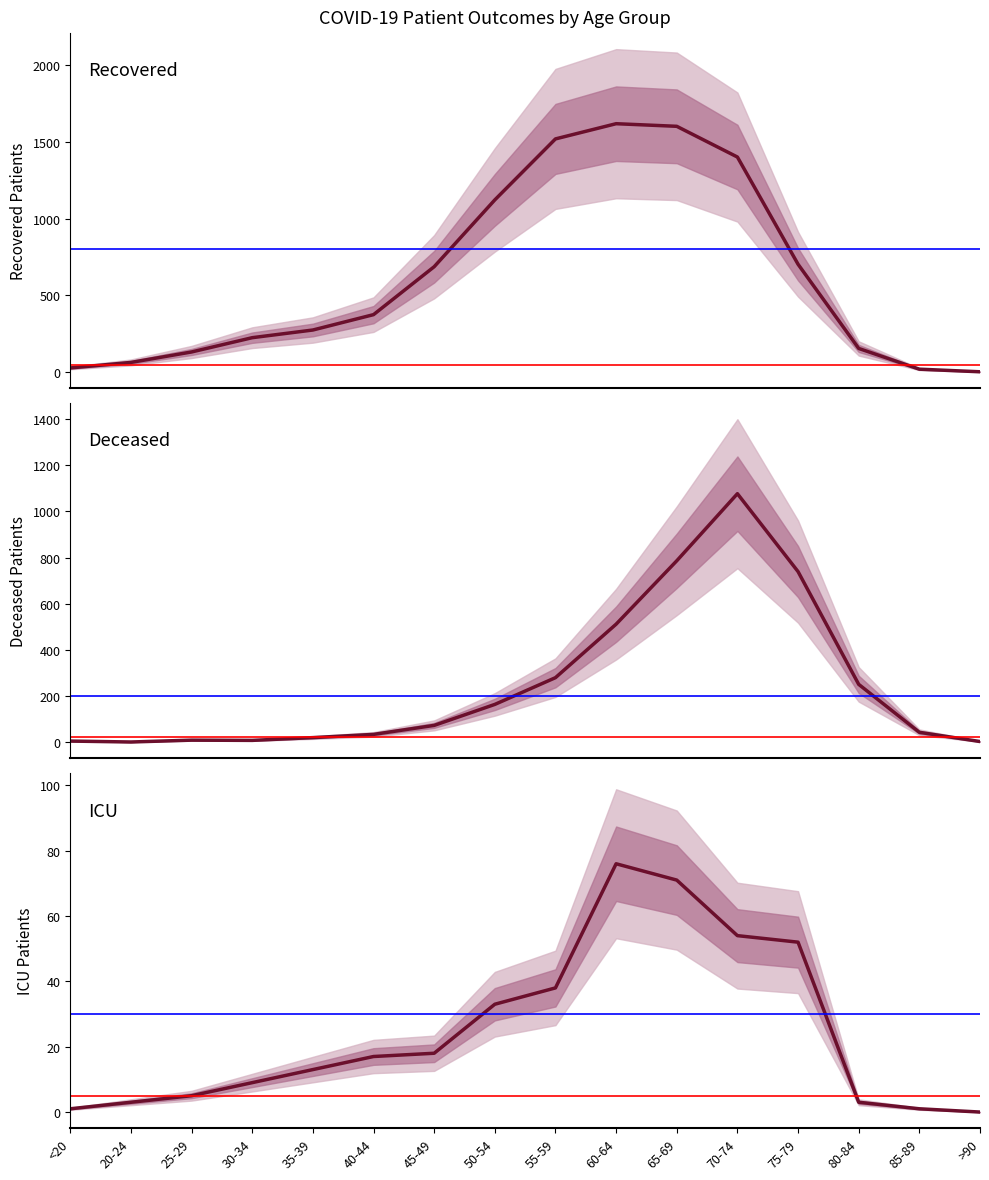

List the labels in order of deceased_patients value, largest first.

70-74, 65-69, 75-79, 60-64, 55-59, 80-84, 50-54, 45-49, 85-89, 40-44, 35-39, 25-29, 30-34, <20, >90, 20-24